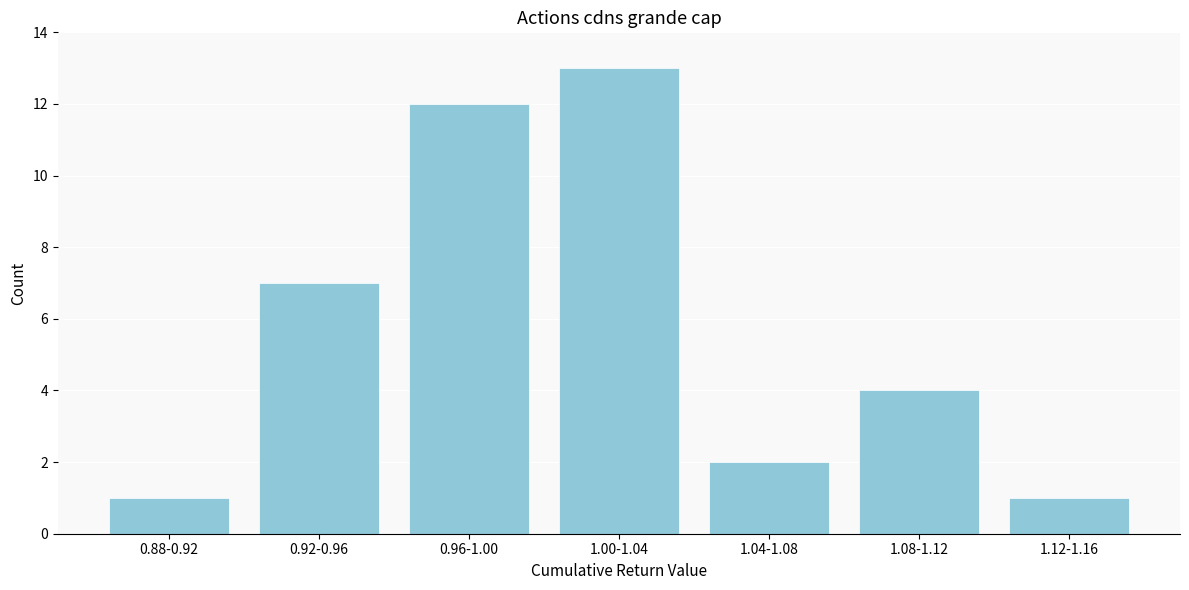

Reading left to right, list all the values displayed in this chart.

1	7	12	13	2	4	1